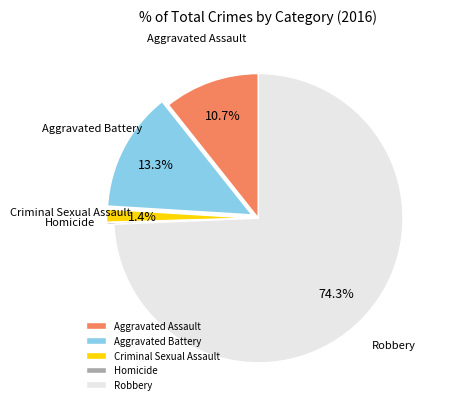

Is there any slice that represents more than half of the pie?

Yes